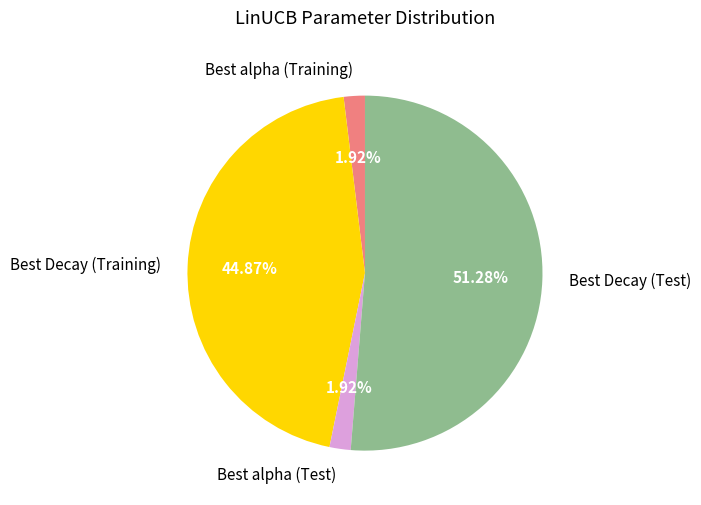

To the nearest percent, what percentage of the pie is Best alpha (Training)?

2%